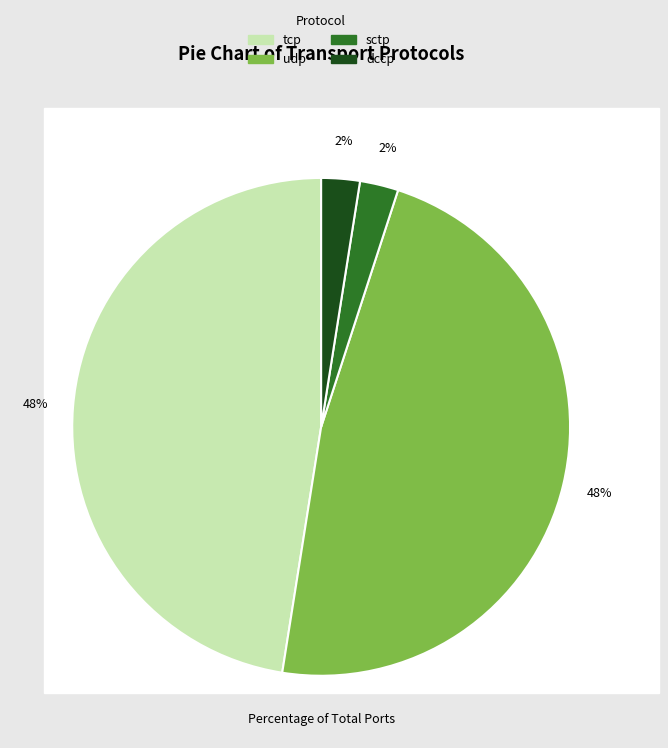

True or false: tcp accounts for 48% of the total.

True